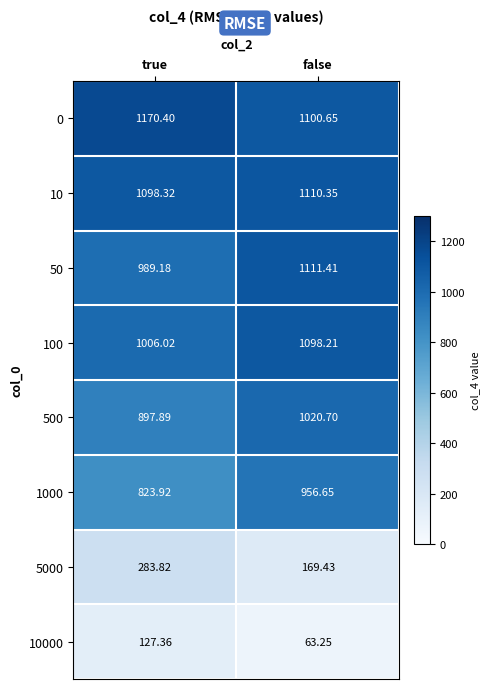

Is the value of 0 at false greater than the value of 10 at true?

Yes